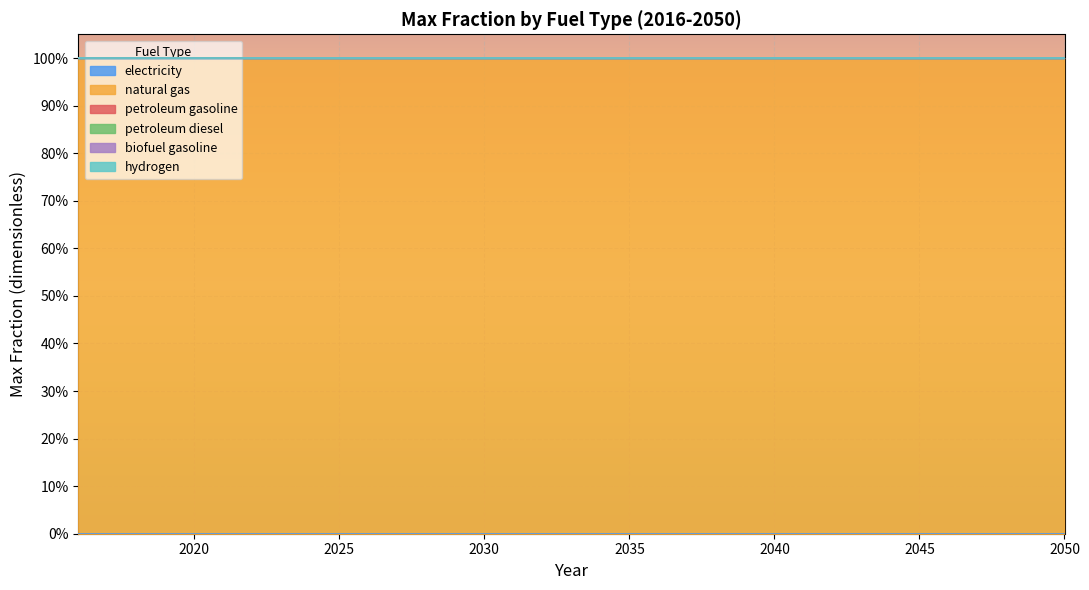

Is it true that petroleum gasoline equals 0 at 2034?

True